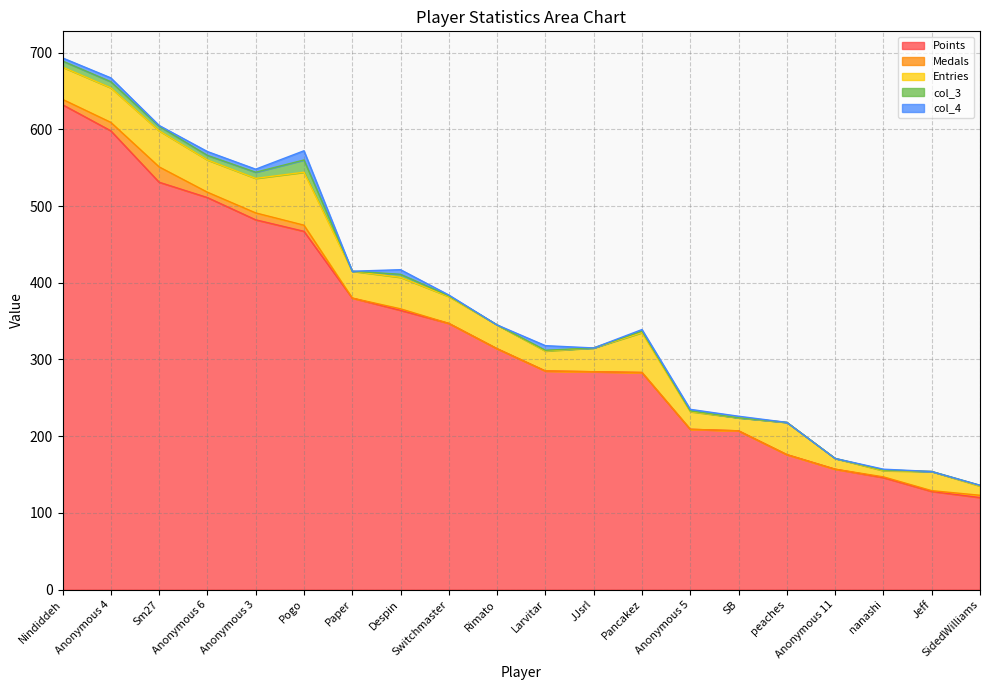

What is the difference between the highest and lowest values at SidedWilliams?

120